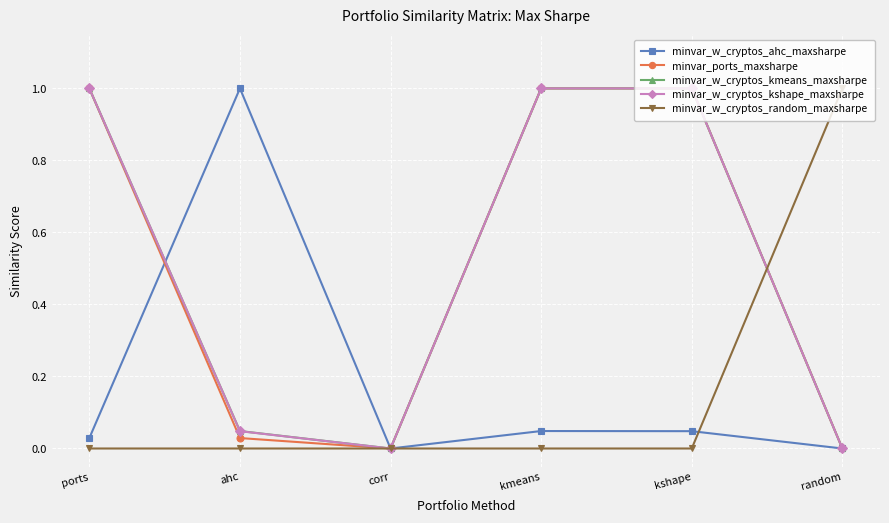

True or false: minvar_ports_maxsharpe has more than 1 interior local peaks.

False